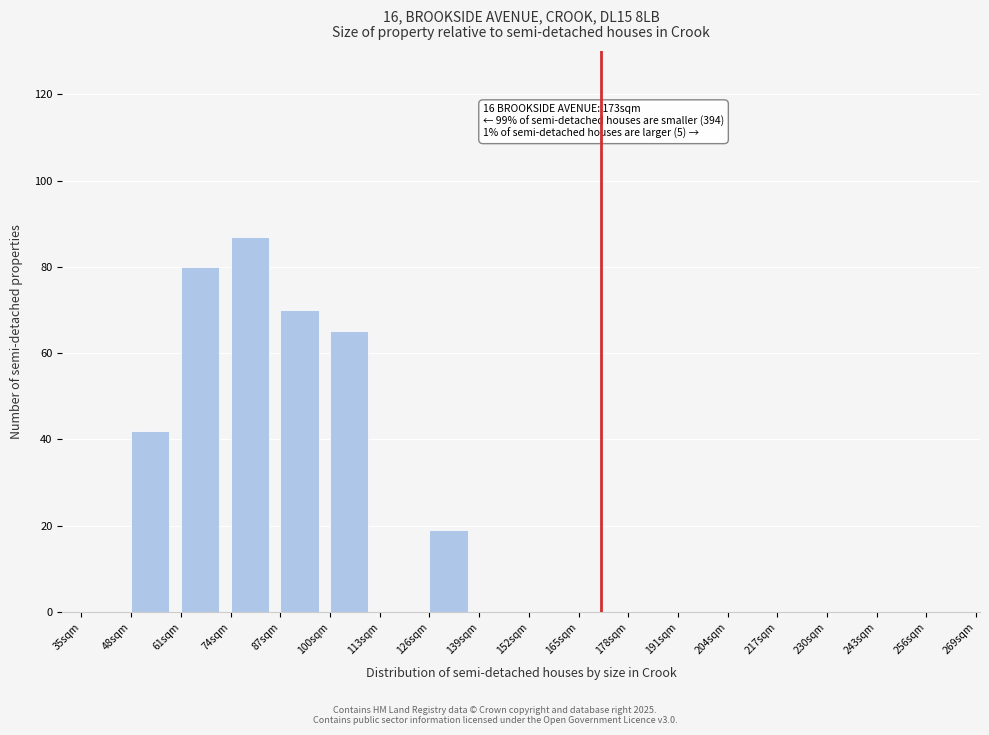

Reading left to right, transcribe all the data shown in this chart.

35sqm=0	48sqm=42	61sqm=80	74sqm=87	87sqm=70	100sqm=65	113sqm=0	126sqm=19	139sqm=0	152sqm=0	165sqm=0	178sqm=0	191sqm=0	204sqm=0	217sqm=0	230sqm=0	243sqm=0	256sqm=0